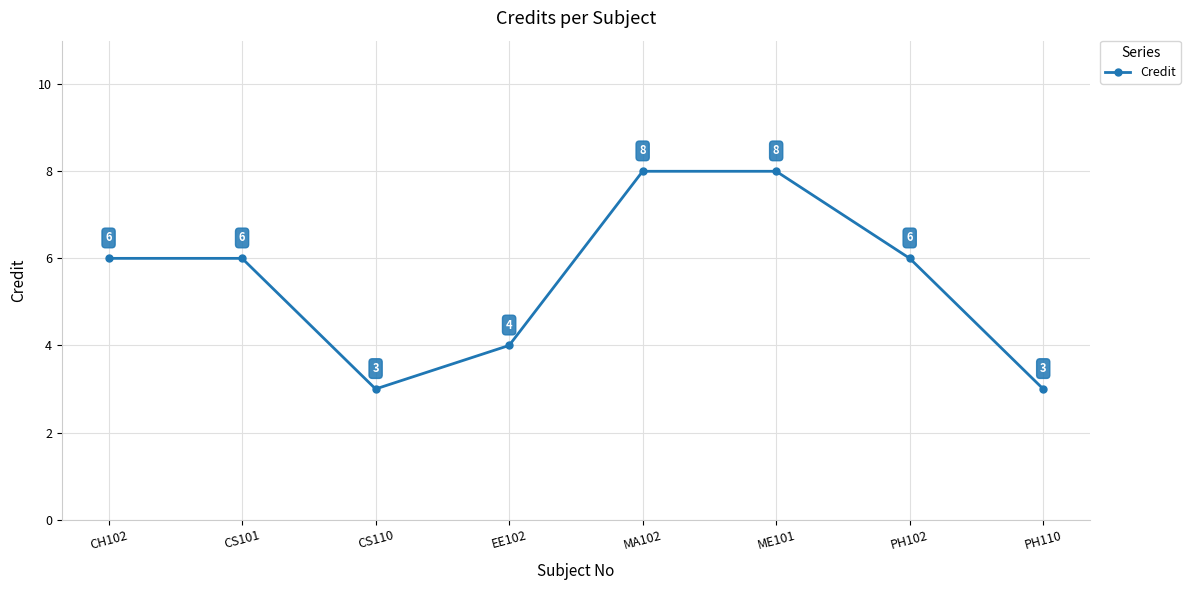

Count the values in the range 4 to 8.

6